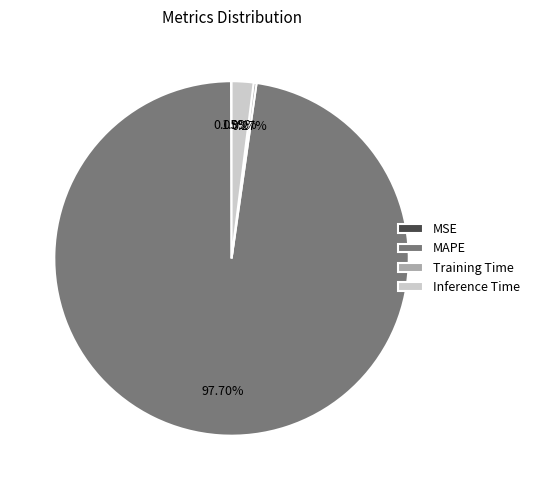

To the nearest percent, what is the difference between the Inference Time and MAPE slice percentages?

96%